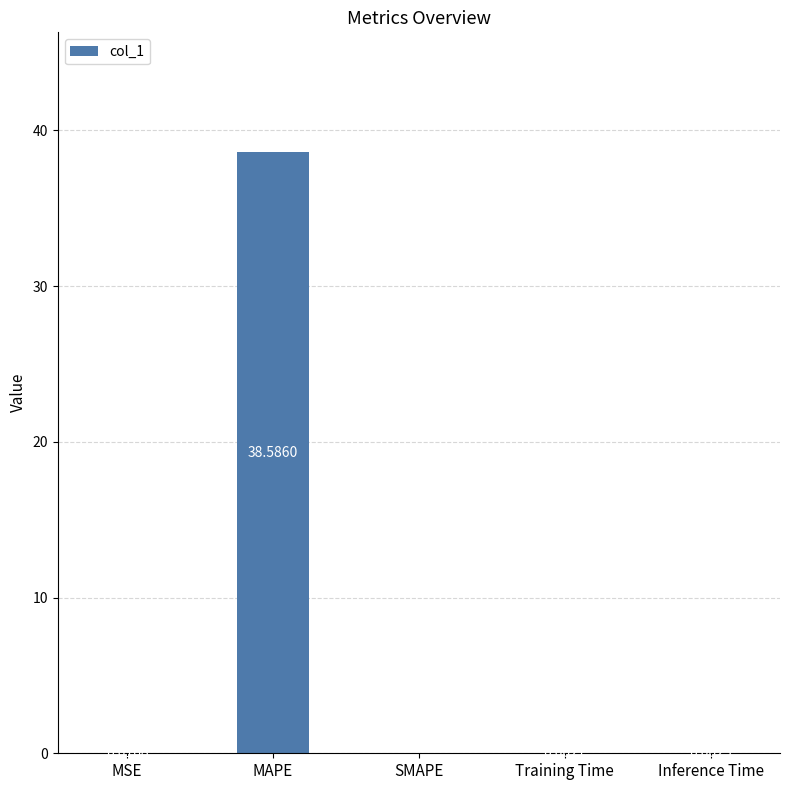

What is the sum of all values?

38.6